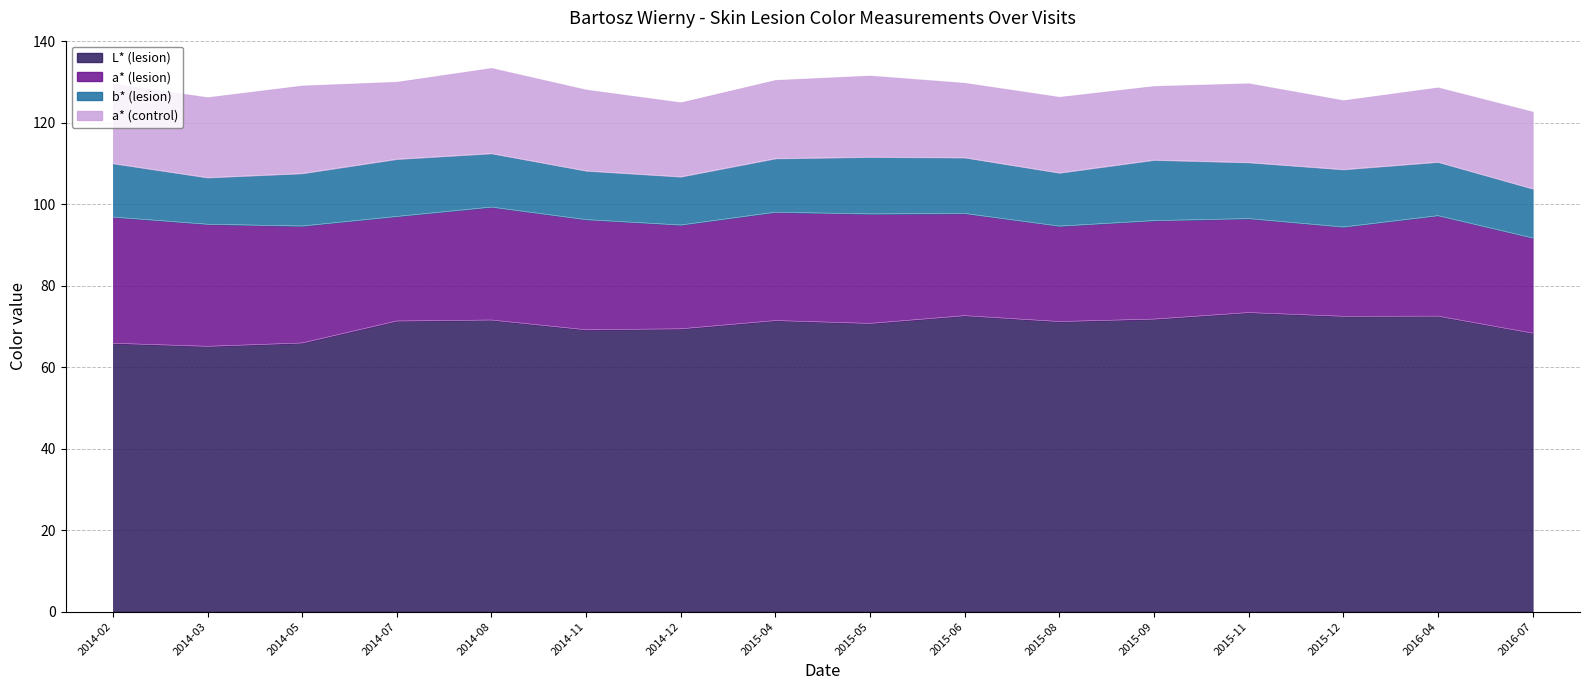

In L* (lesion), how many points are higher than both neighbors (excluding endpoints)?

5